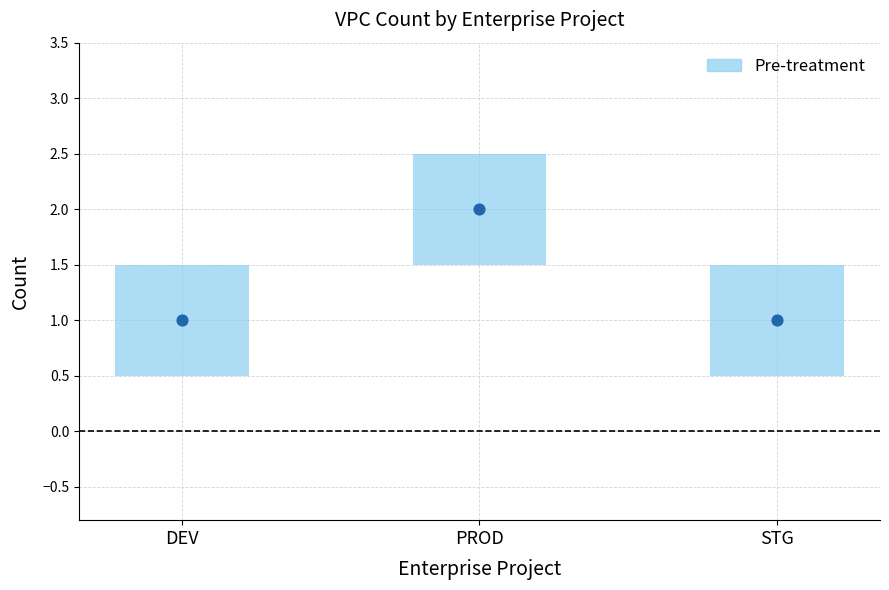

What is the ratio of the value at PROD to the value at STG?

2.0